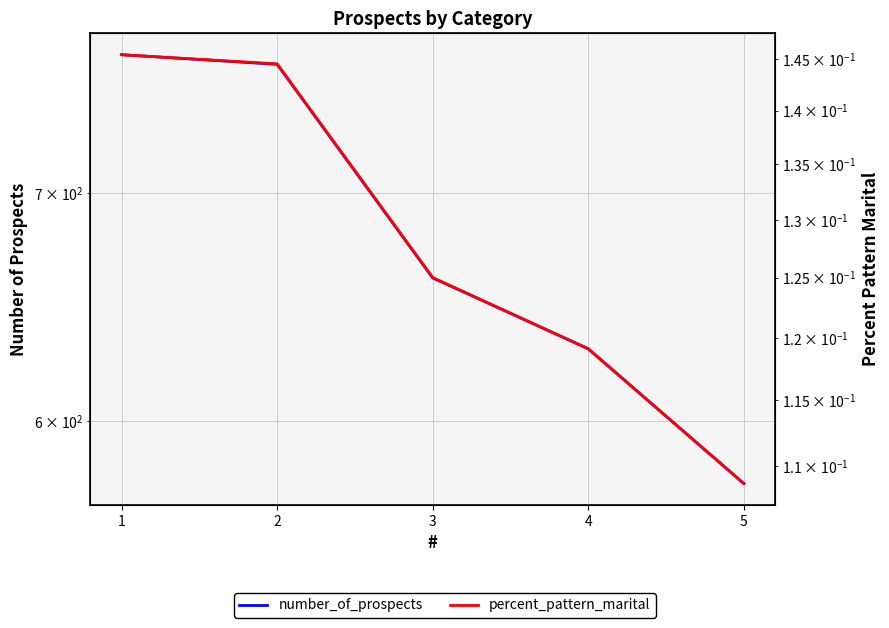

Reading left to right, extract all data points from this chart.

number_of_prospects: 769.0	764.0	661.0	630.0	575.0
percent_pattern_marital: 0.1	0.1	0.1	0.1	0.1